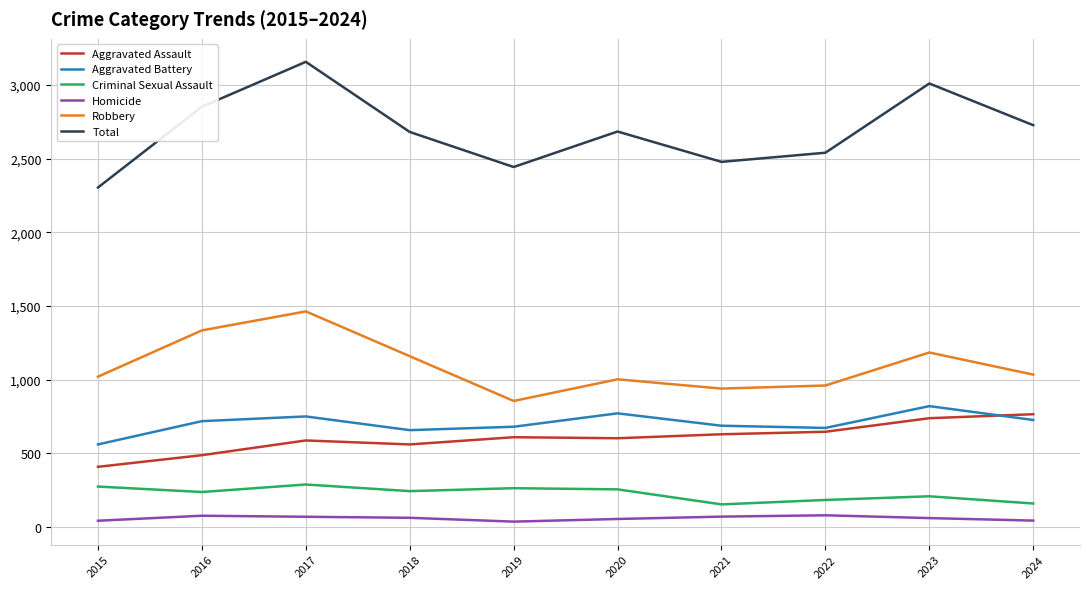

The Aggravated Assault series shows 838 at 2021. True or false?

False